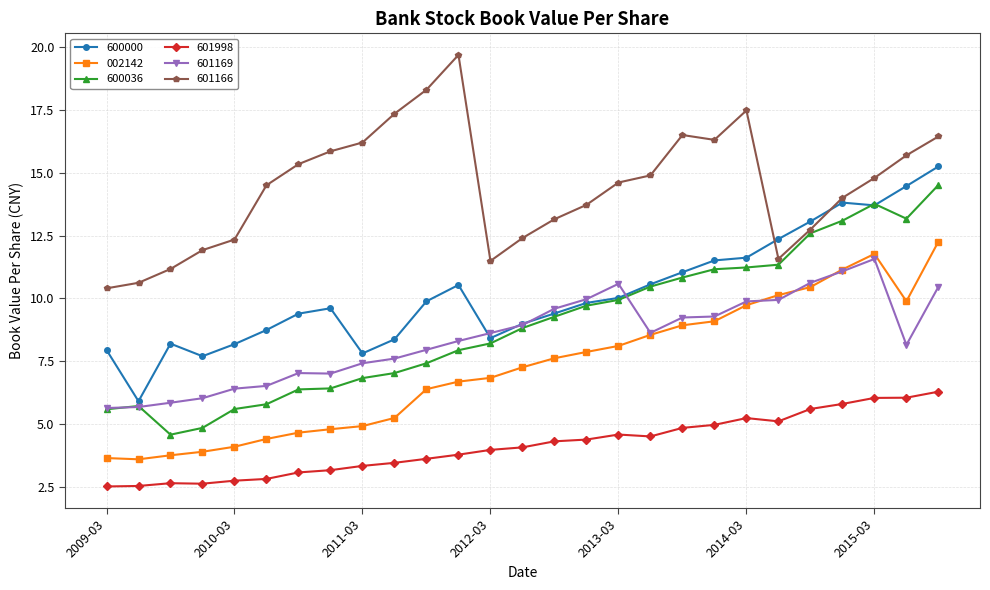

True or false: 601166 and 601169 intersect in this chart.

False